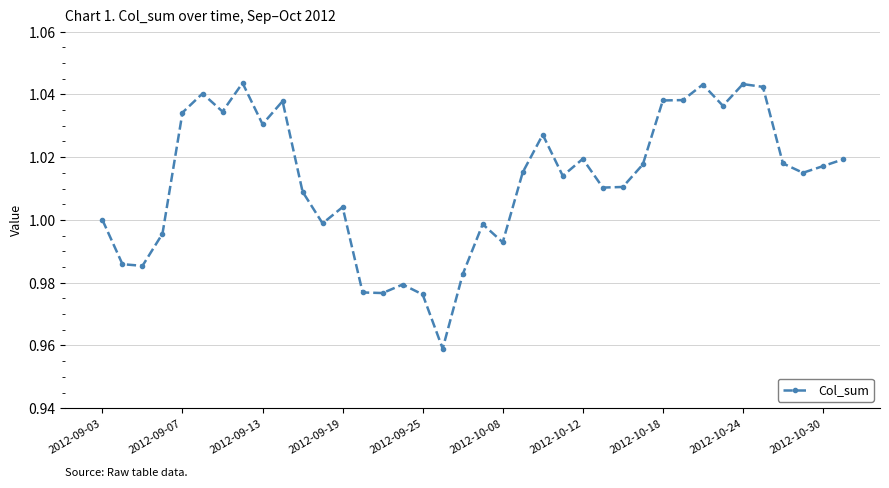

What is the sum of all values?

38.5